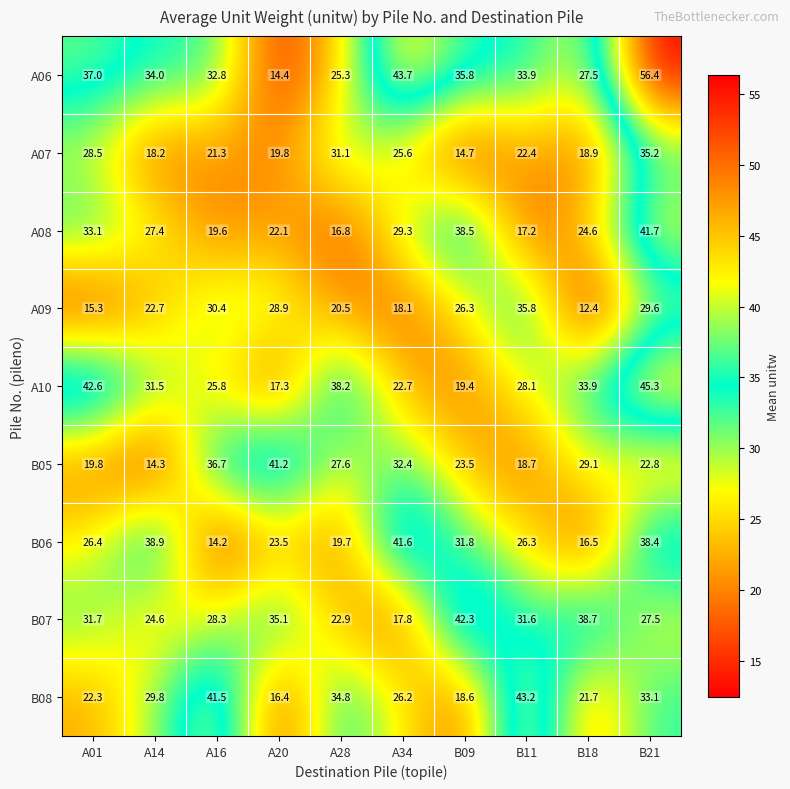

List the labels in order of B05 value, smallest first.

A14, B11, A01, B21, B09, A28, B18, A34, A16, A20